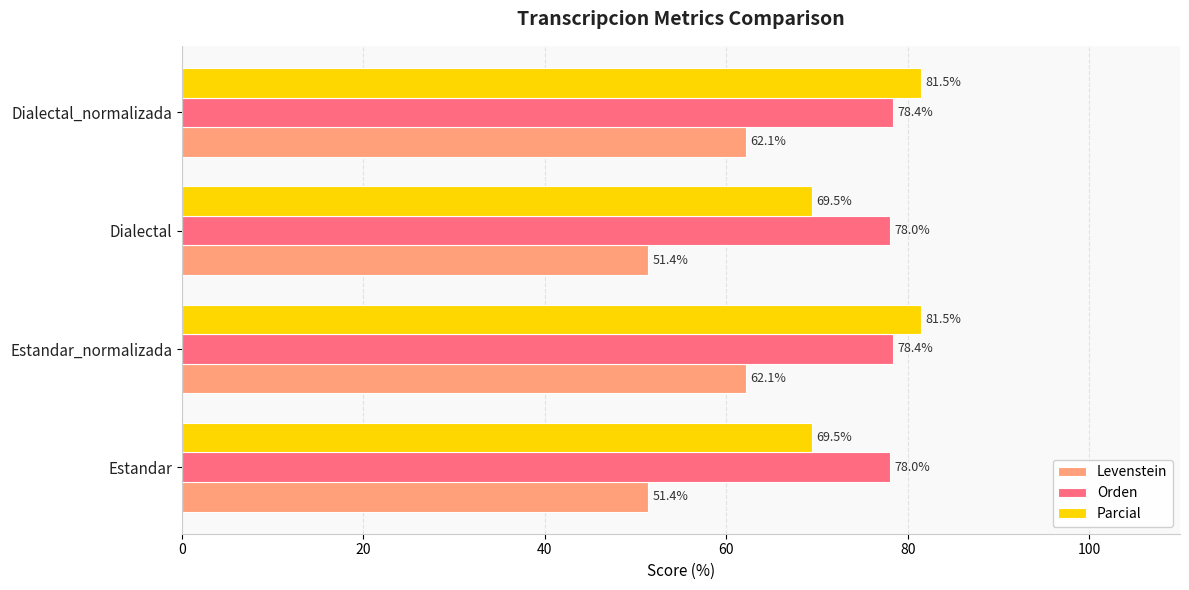

What are all the series names shown in the legend?

Levenstein, Orden, Parcial